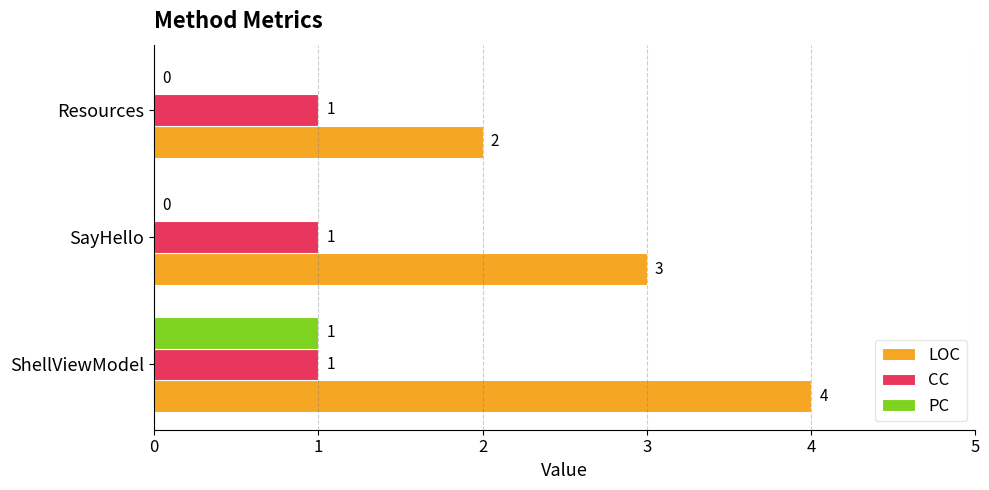

What is the sum of all CC values?

3